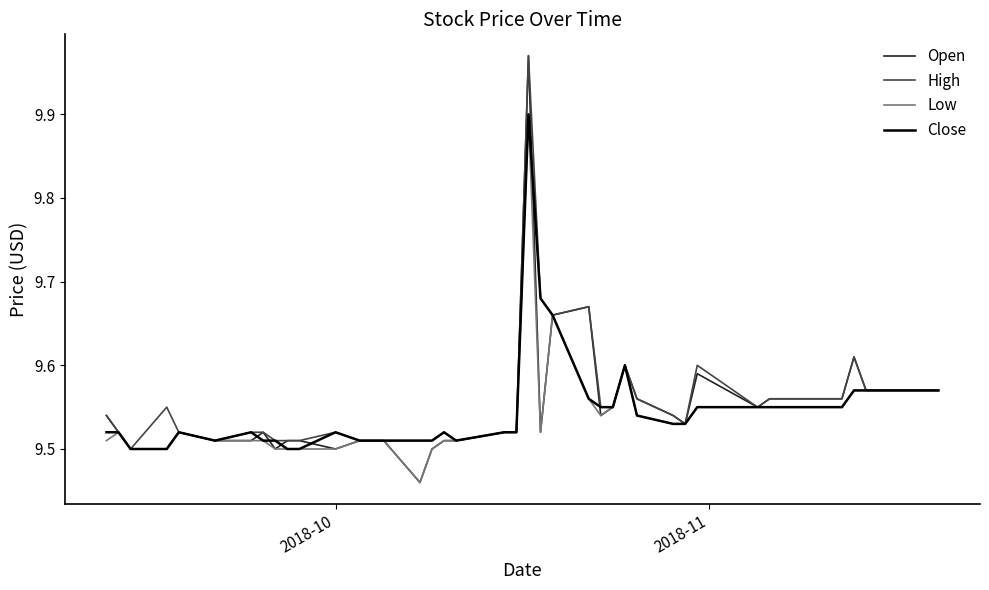

Which series has the largest total across all categories?

High